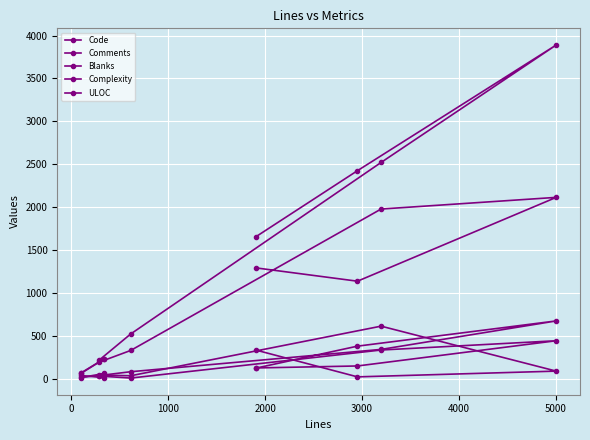

True or false: Complexity and ULOC cross at least once.

False